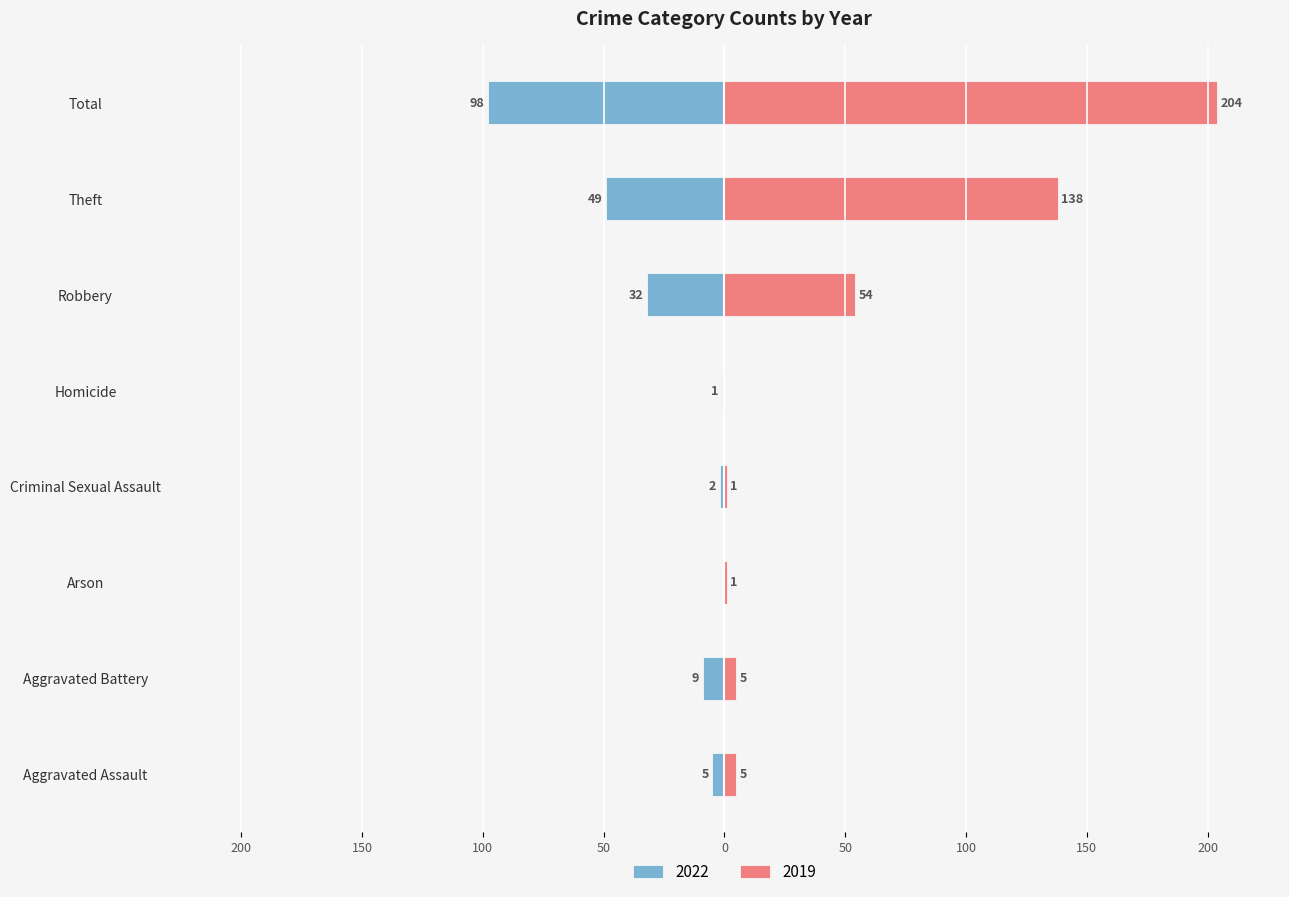

True or false: 2022 has a value of -32 at Robbery.

True